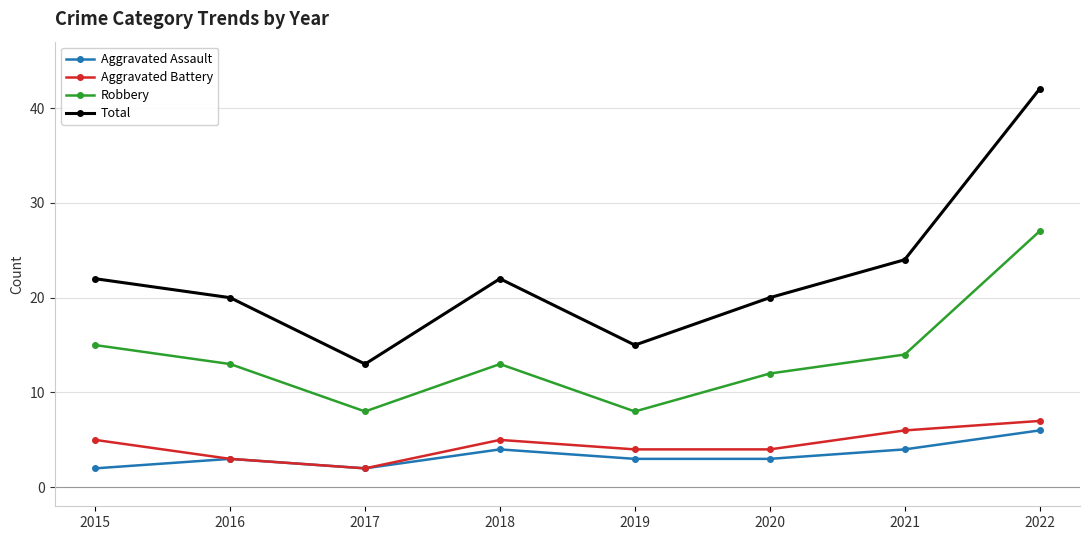

Is the value of Total at 2021 greater than the value of Robbery at 2018?

Yes